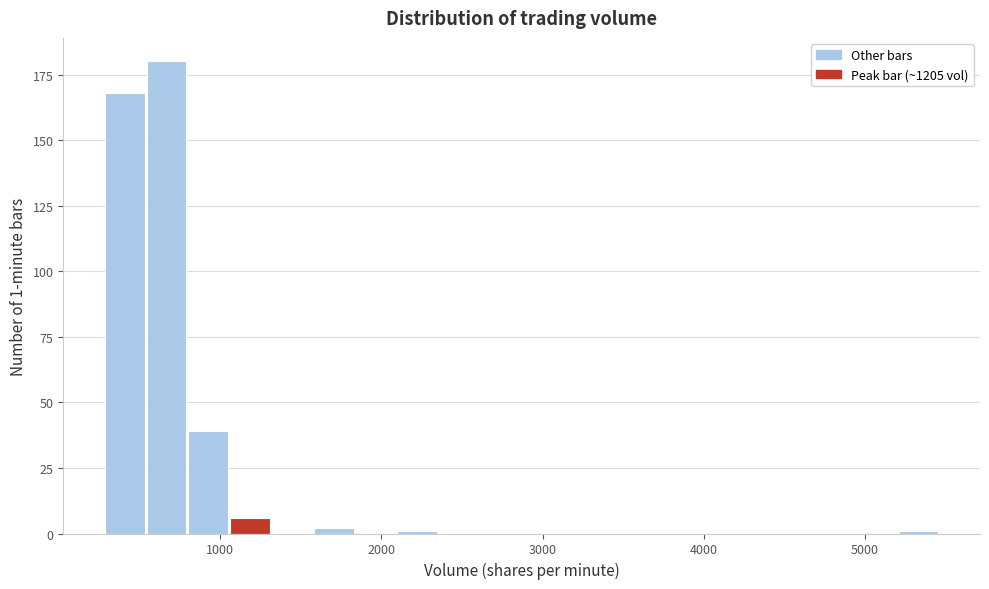

Around what value on the x-axis is the tallest bar? Give the approximate position of its centre, as read against the axis.

700